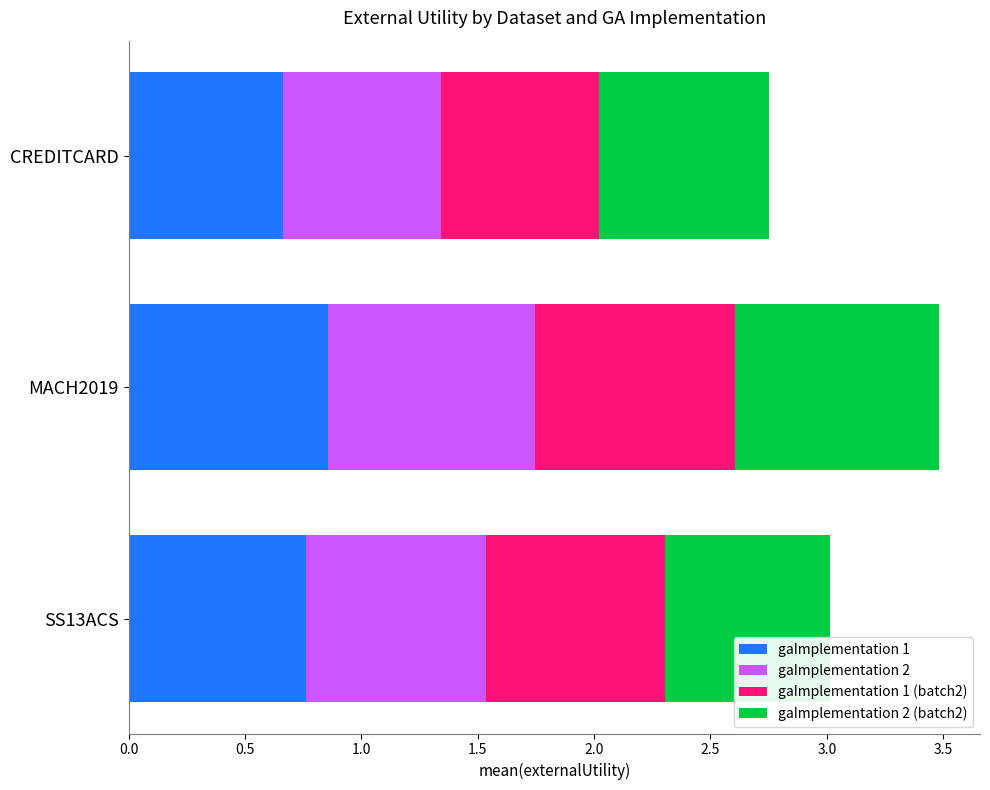

True or false: gaImplementation 1 has a value of 0.8 at SS13ACS.

True